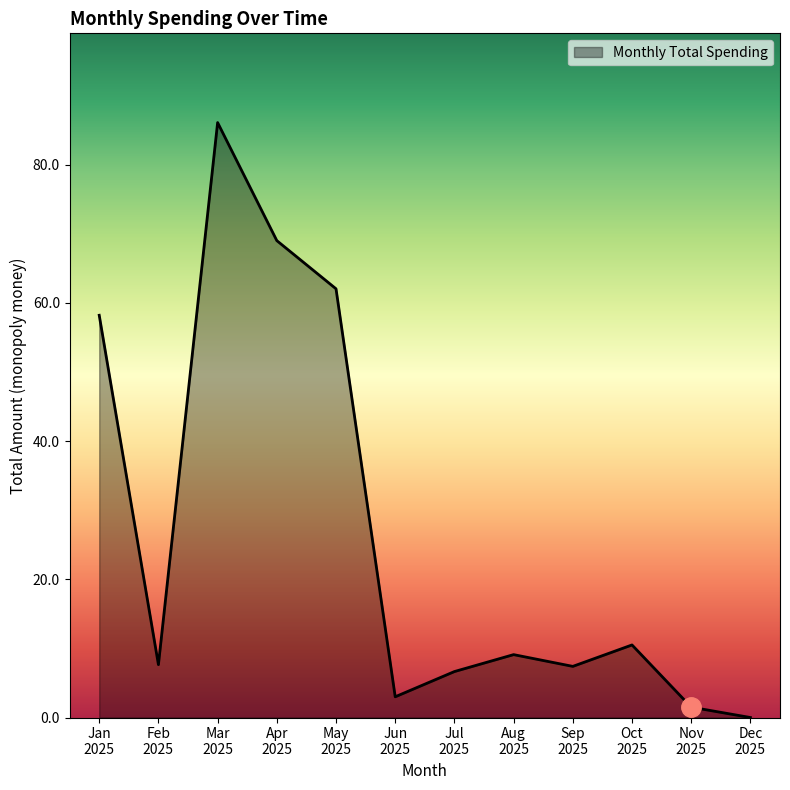

What is the maximum value shown in the chart?

86.1